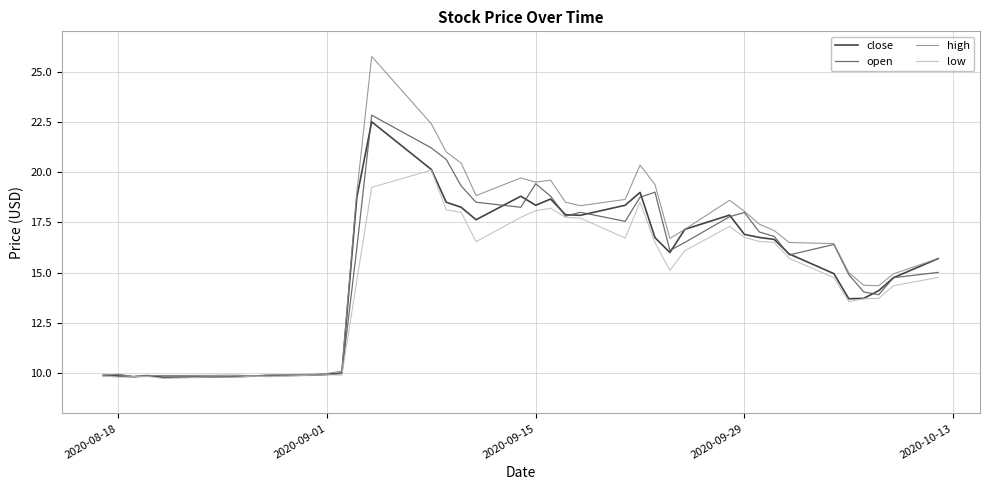

What is the maximum value for open?

22.8